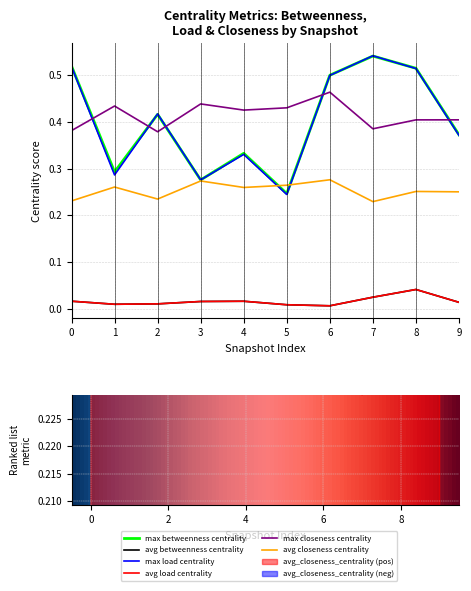

Reading right to left, transcribe all the data shown in this chart.

max_betweenness_centrality: 0.4	0.5	0.5	0.5	0.2	0.3	0.3	0.4	0.3	0.5
avg_betweenness_centrality: 0.0	0.0	0.0	0.0	0.0	0.0	0.0	0.0	0.0	0.0
max_load_centrality: 0.4	0.5	0.5	0.5	0.2	0.3	0.3	0.4	0.3	0.5
avg_load_centrality: 0.0	0.0	0.0	0.0	0.0	0.0	0.0	0.0	0.0	0.0
max_closeness_centrality: 0.4	0.4	0.4	0.5	0.4	0.4	0.4	0.4	0.4	0.4
avg_closeness_centrality: 0.3	0.3	0.2	0.3	0.3	0.3	0.3	0.2	0.3	0.2